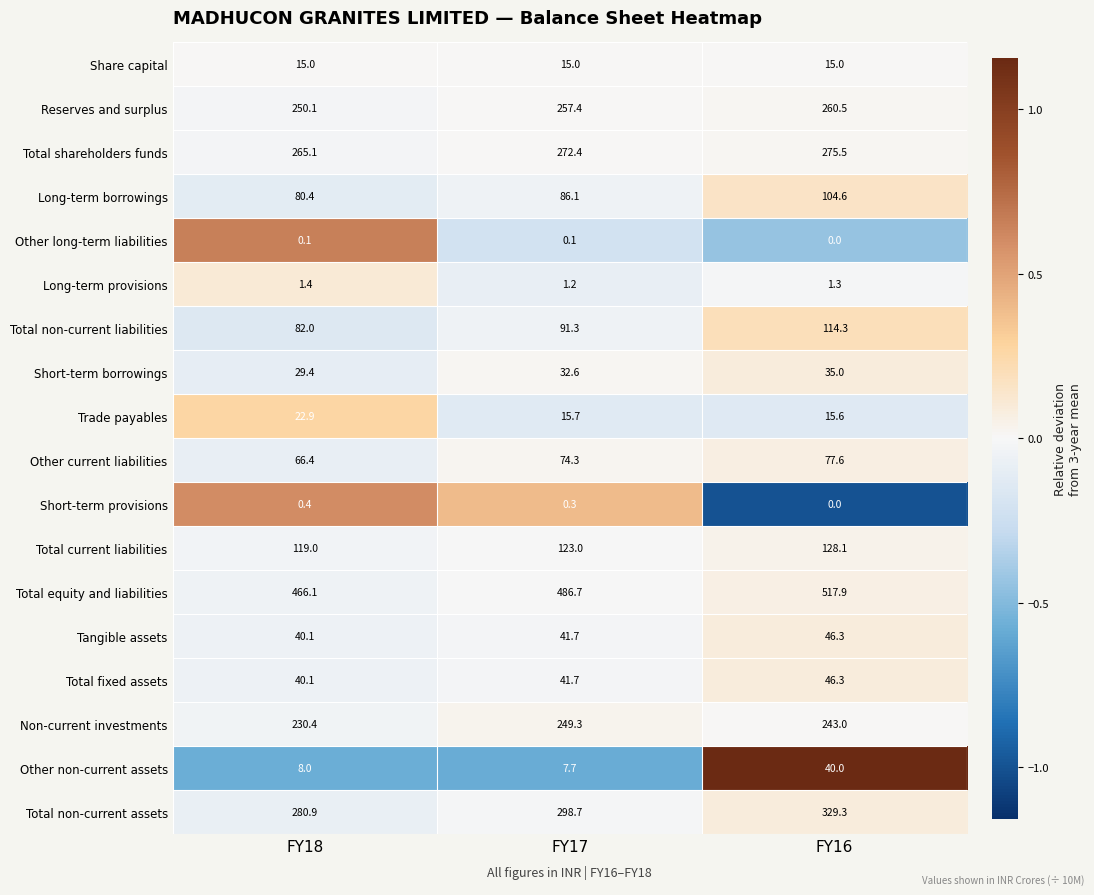

What is the difference between the maximum and second lowest values in the Other non-current assets series?

32.0